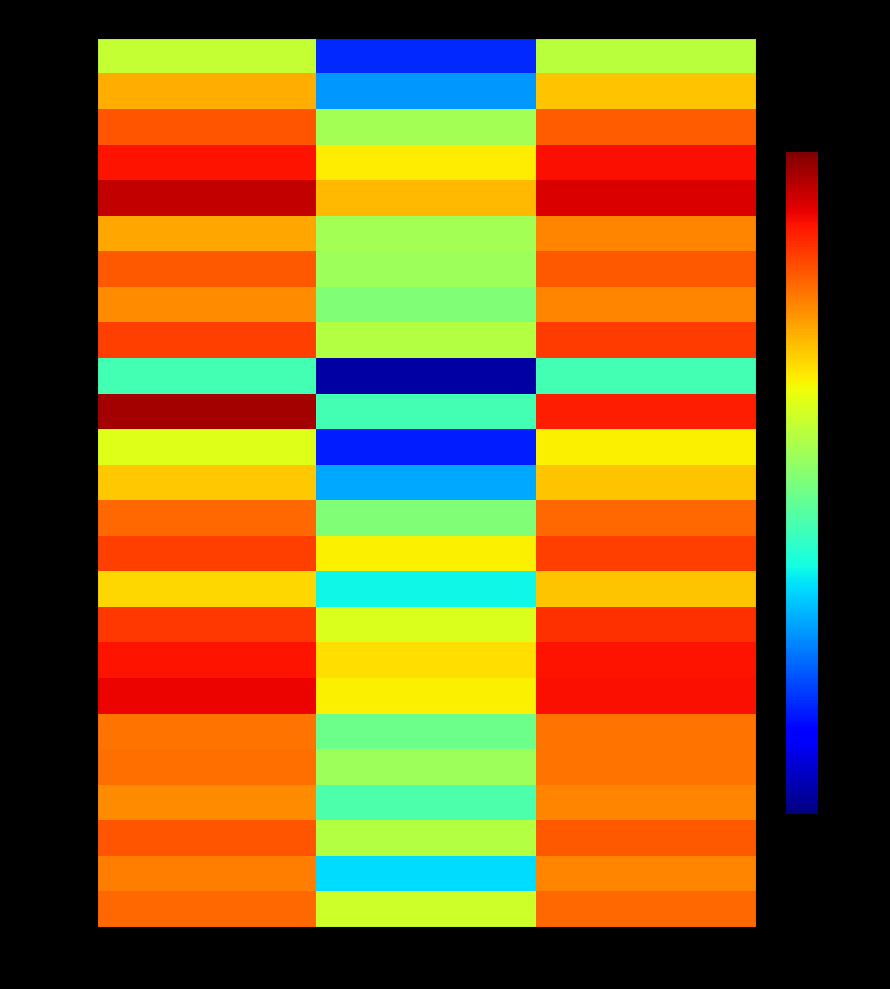

Reading left to right, what are all the values shown in this chart?

Group 1: f1=0.2	kappa=-0.4	accuracy=0.2
Group 2: f1=0.4	kappa=-0.2	accuracy=0.4
Group 3: f1=0.6	kappa=0.2	accuracy=0.6
Group 4: f1=0.7	kappa=0.3	accuracy=0.7
Group 5: f1=0.8	kappa=0.4	accuracy=0.7
Group 6: f1=0.4	kappa=0.2	accuracy=0.5
Group 7: f1=0.6	kappa=0.2	accuracy=0.6
Group 8: f1=0.5	kappa=0.1	accuracy=0.5
Group 9: f1=0.6	kappa=0.2	accuracy=0.6
Group 10: f1=0.0	kappa=-0.6	accuracy=0.0
Group 11: f1=0.8	kappa=0.0	accuracy=0.7
Group 12: f1=0.3	kappa=-0.4	accuracy=0.3
Group 13: f1=0.4	kappa=-0.2	accuracy=0.4
Group 14: f1=0.5	kappa=0.1	accuracy=0.5
Group 15: f1=0.6	kappa=0.3	accuracy=0.6
Group 16: f1=0.4	kappa=-0.1	accuracy=0.4
Group 17: f1=0.6	kappa=0.3	accuracy=0.6
Group 18: f1=0.7	kappa=0.4	accuracy=0.7
Group 19: f1=0.7	kappa=0.3	accuracy=0.7
Group 21: f1=0.5	kappa=0.1	accuracy=0.5
Group 22: f1=0.5	kappa=0.2	accuracy=0.5
Group 23: f1=0.5	kappa=0.0	accuracy=0.5
Group 24: f1=0.6	kappa=0.2	accuracy=0.6
Group 25: f1=0.5	kappa=-0.1	accuracy=0.5
Group 26: f1=0.5	kappa=0.2	accuracy=0.5